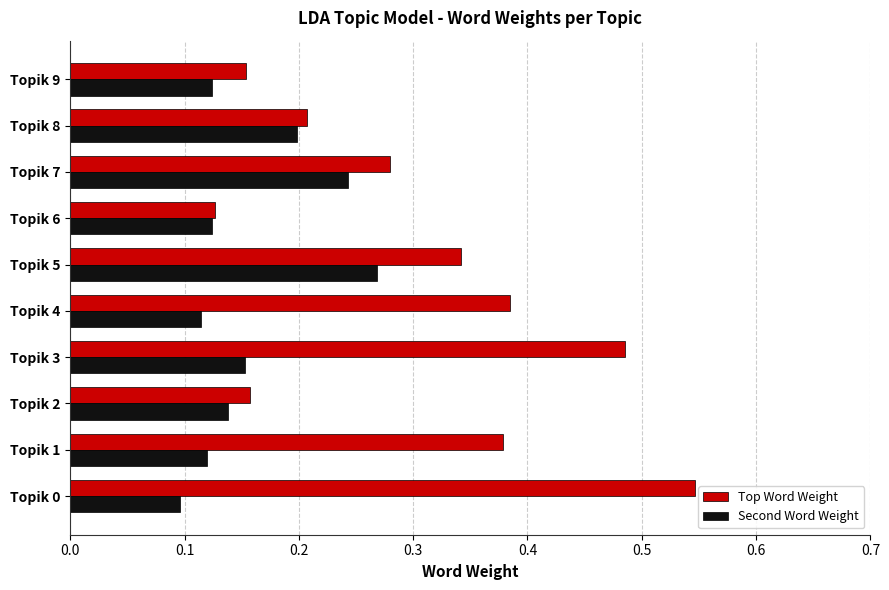

Count the Second Word Weight values in the range 0 to 1.

10